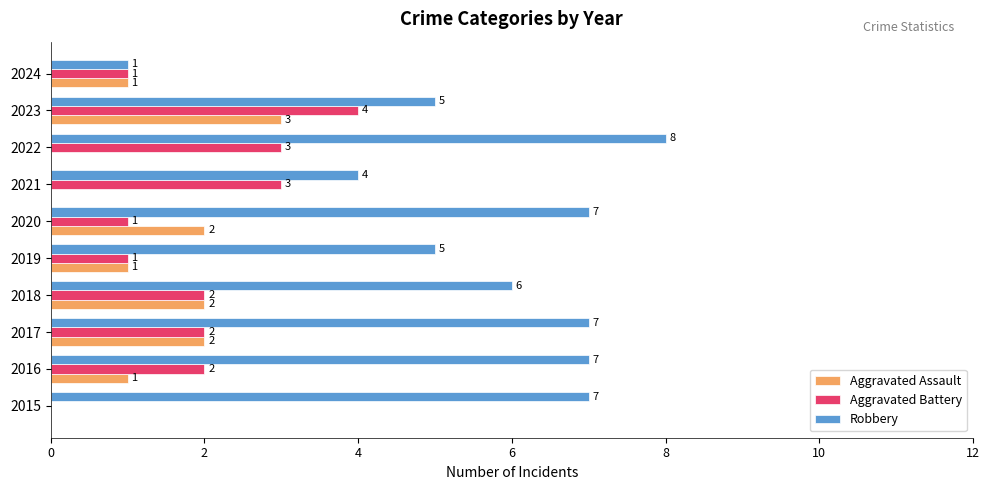

At which category is the sum across all series the highest?

2023